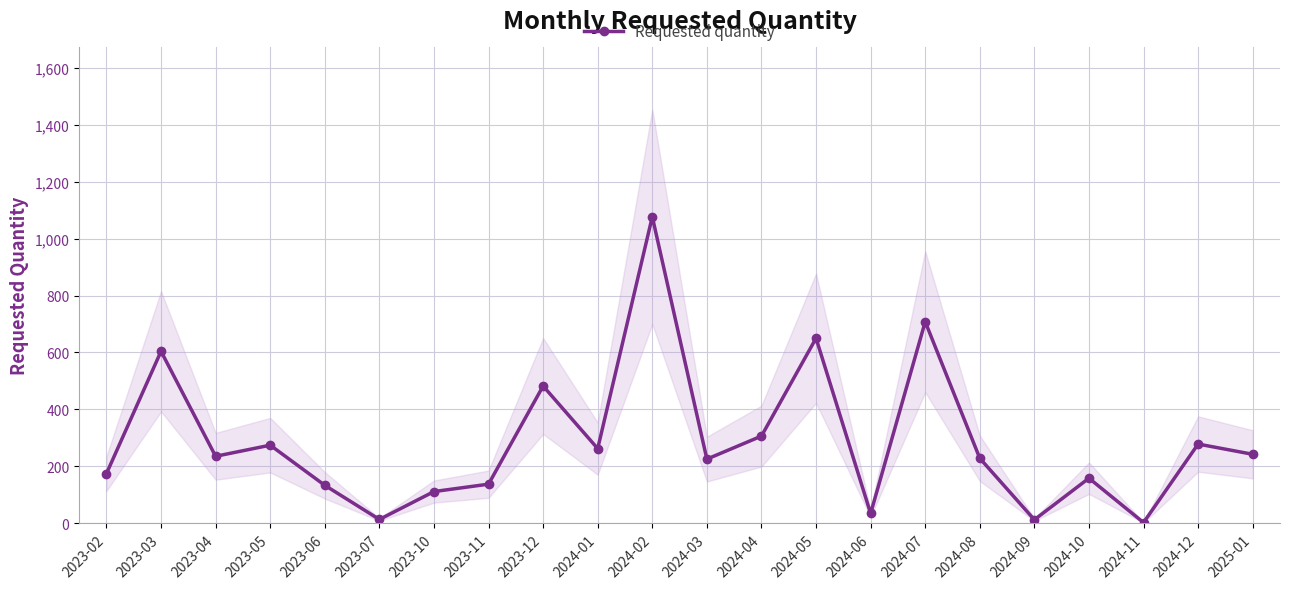

What is the maximum value shown in the chart?

1077